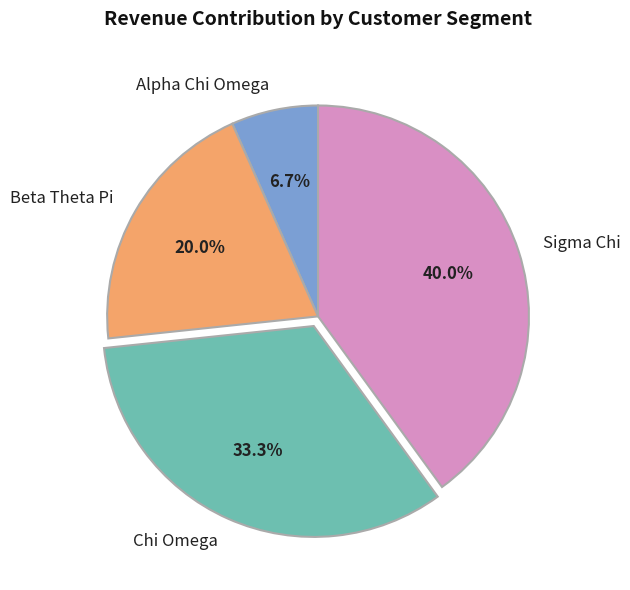

Does Sigma Chi account for over 50% of the chart?

No